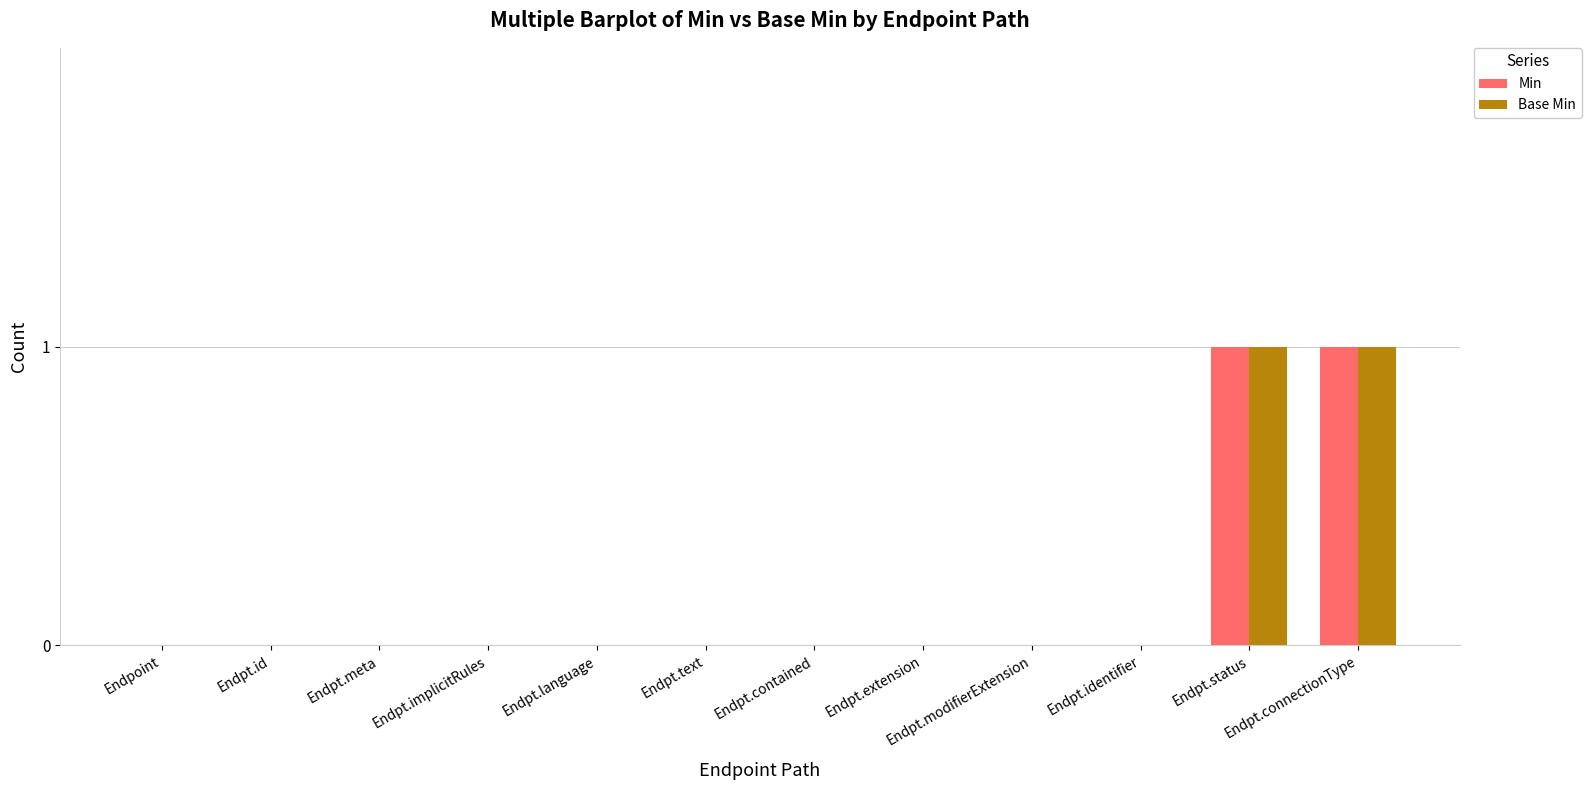

Count the number of data series in this chart.

2